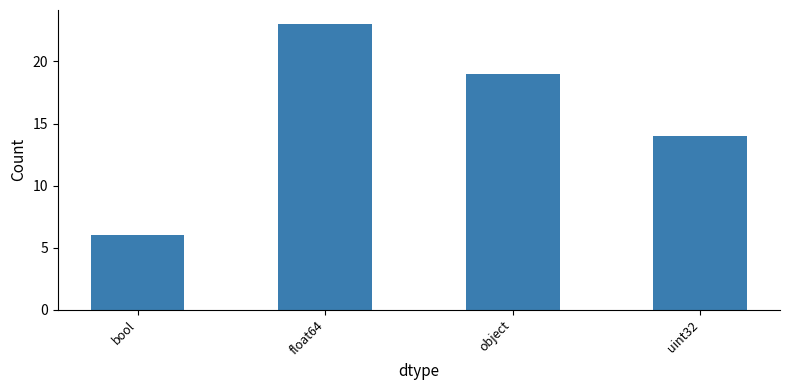

What is the greatest value displayed?

23